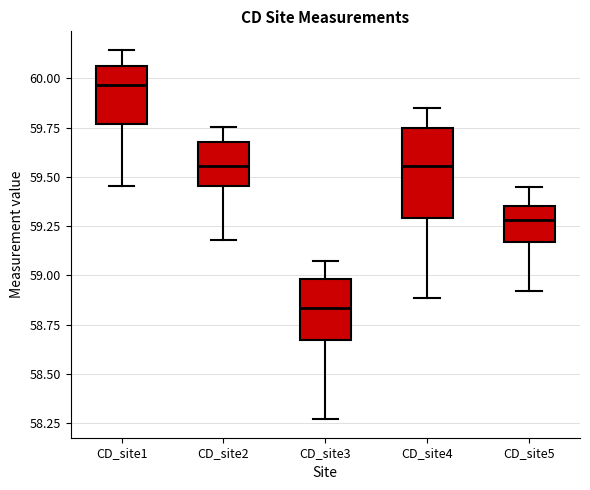

Comparing the boxes themselves (not the whiskers), which one is the tallest?

CD_site4